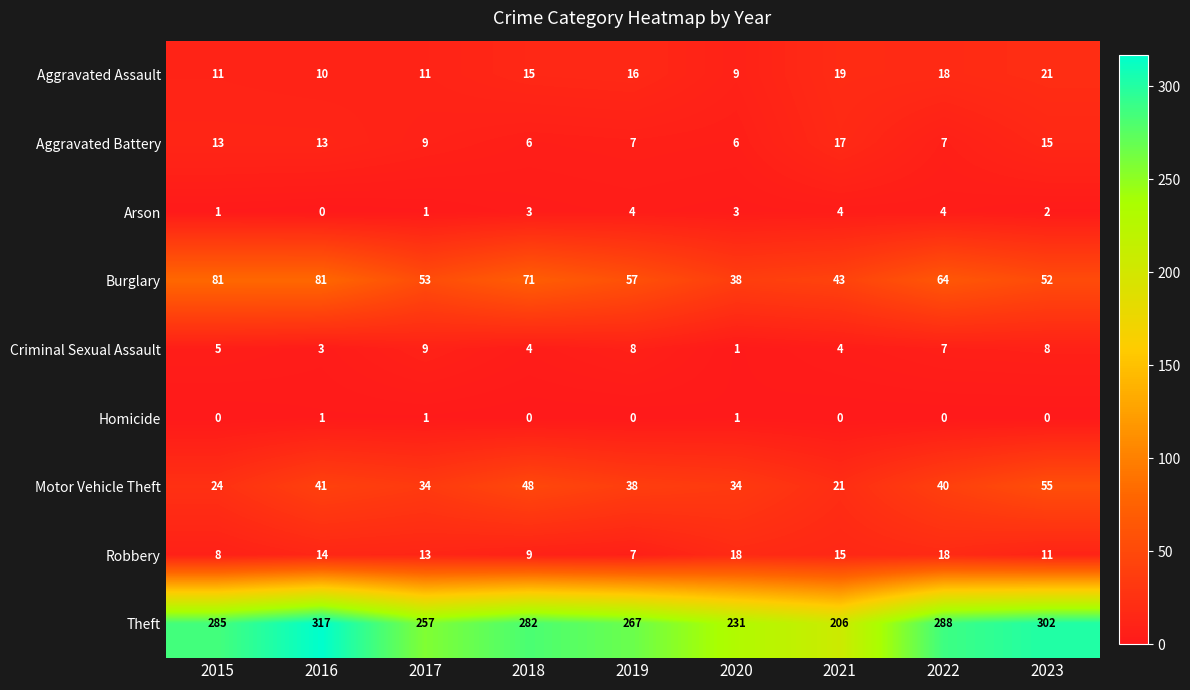

At how many categories does at least one series exceed 42?

9